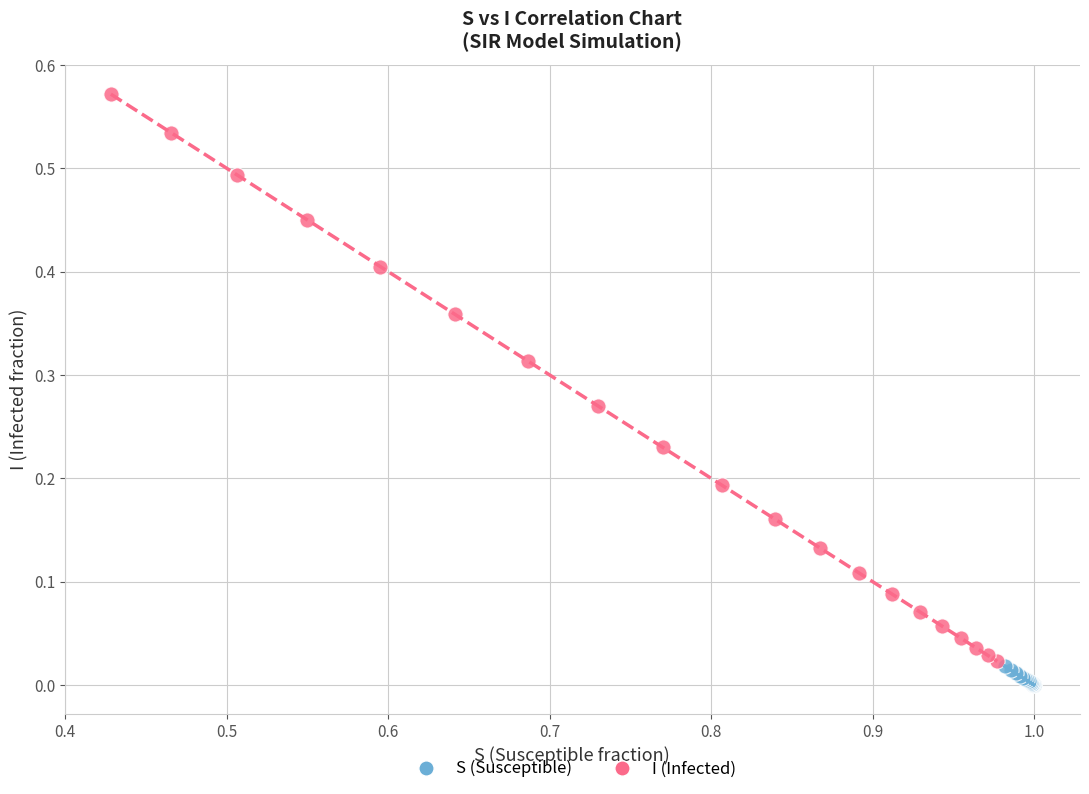

Which series contains the highest Y value?

I (Infected)